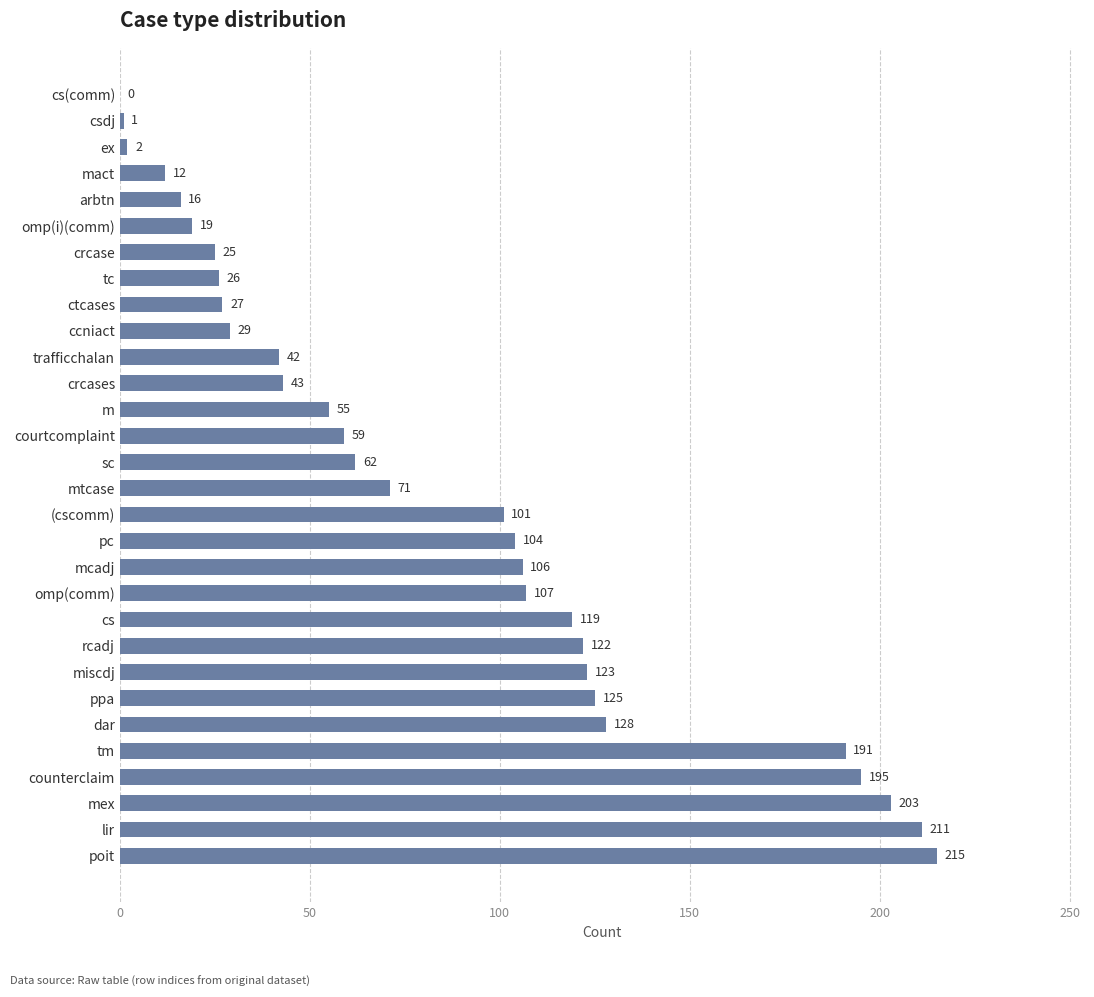

What is the sum of the values at lir and mex?

414